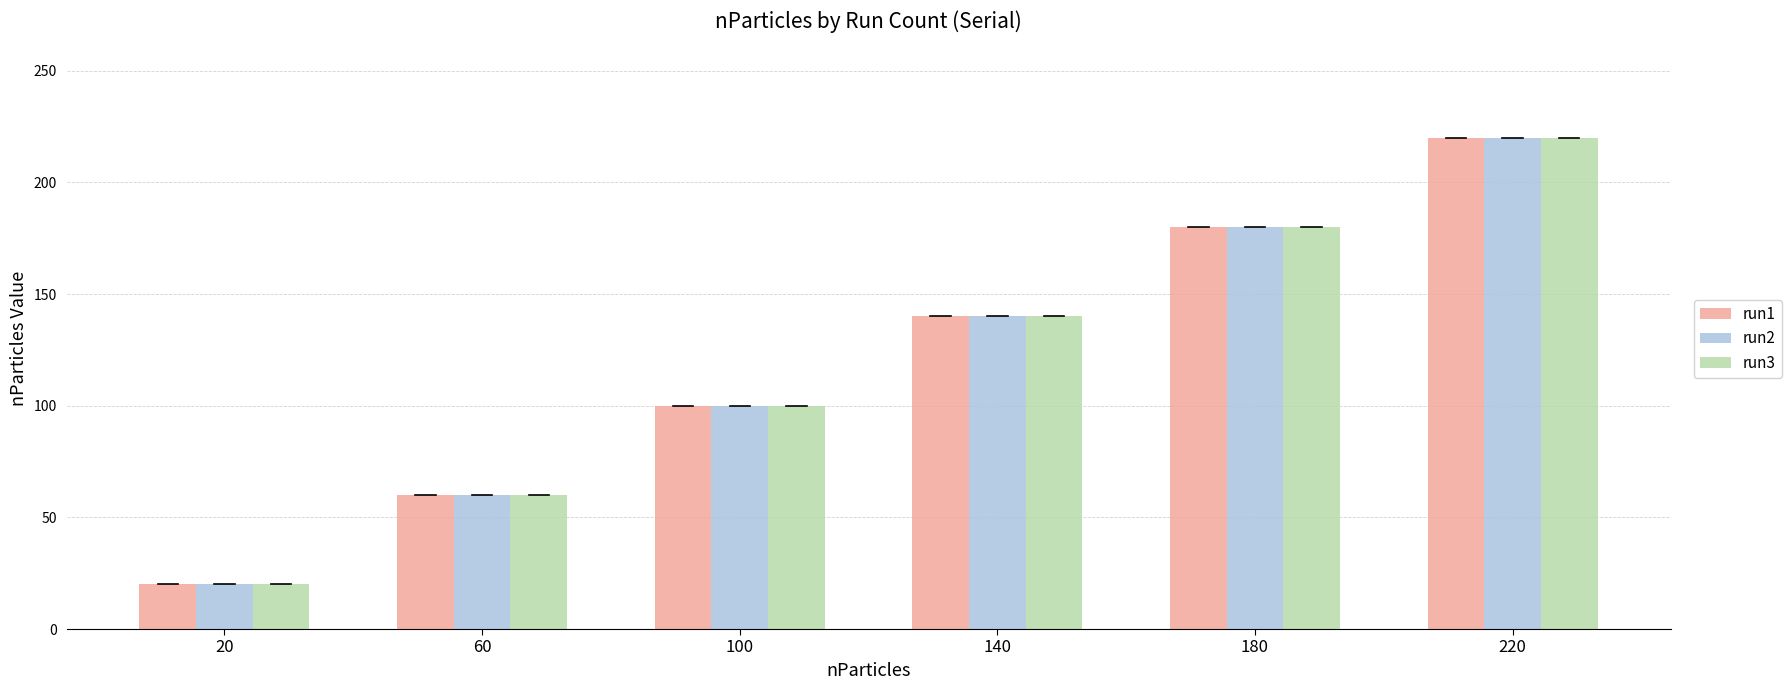

The value of run3 at 60 is 35. True or false?

False